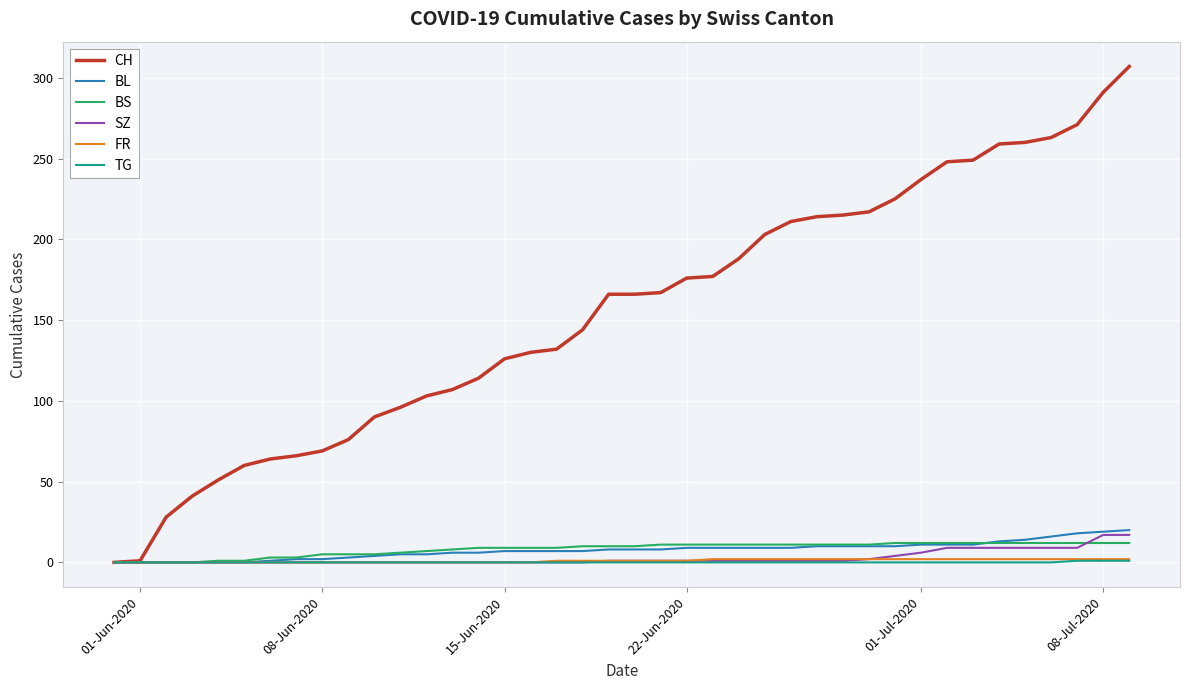

Which series has the widest spread of values?

CH